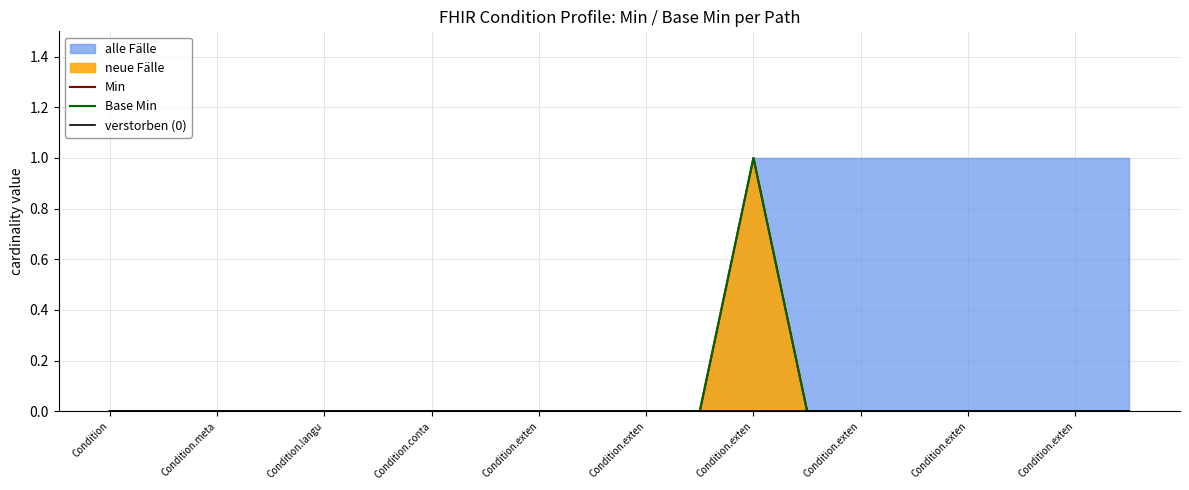

At which category does the chart reach its minimum across all series?

Condition